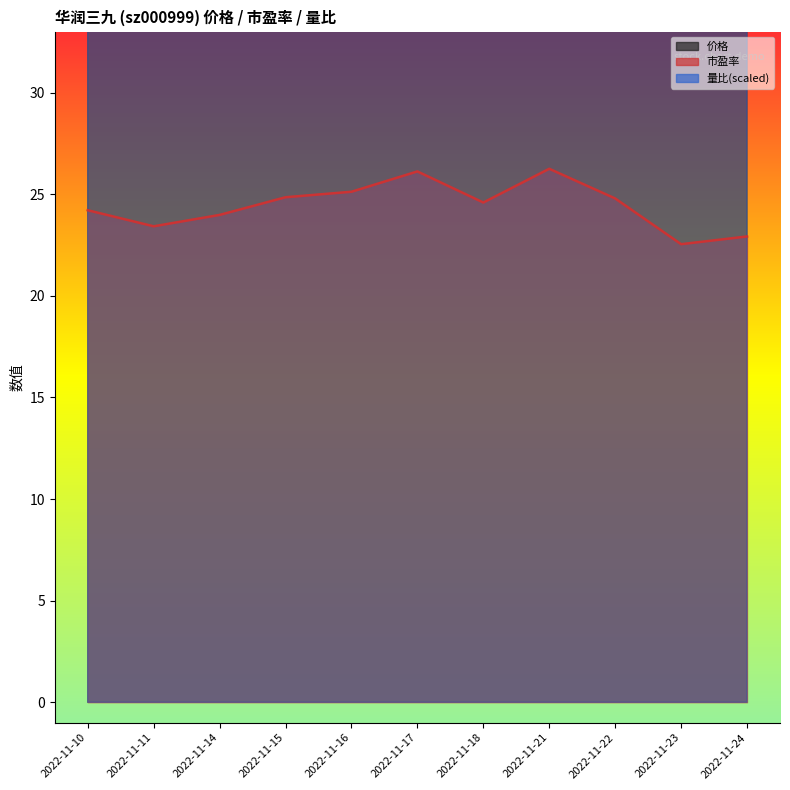

Which label corresponds to the largest value in the chart?

2022-11-21